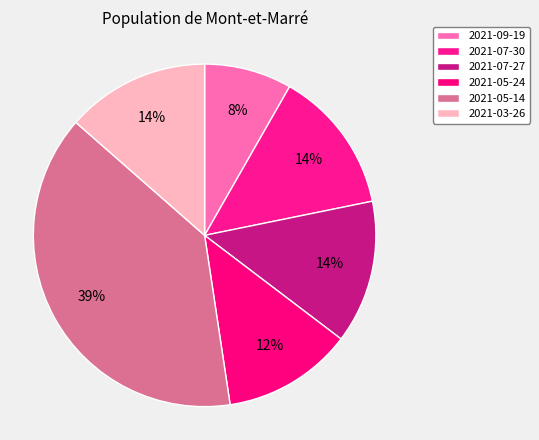

To the nearest percent, what percentage of the pie is 2021-05-24?

12%